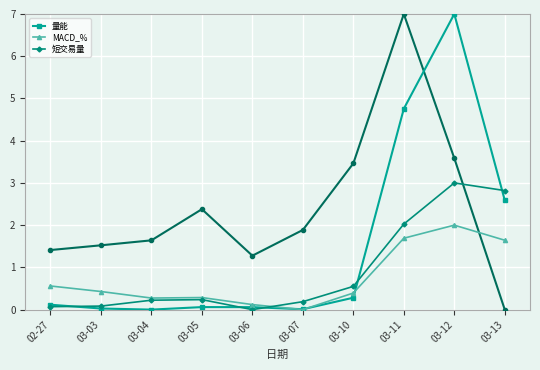

What is the value of the MACD_% point at the 3rd from the left?

0.3